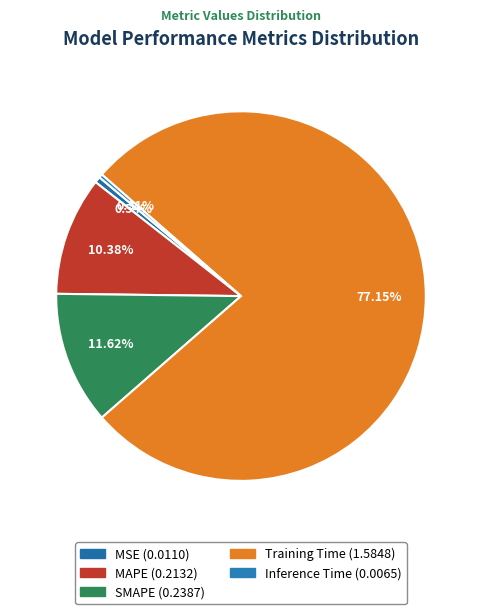

True or false: MSE accounts for 11% of the total.

False